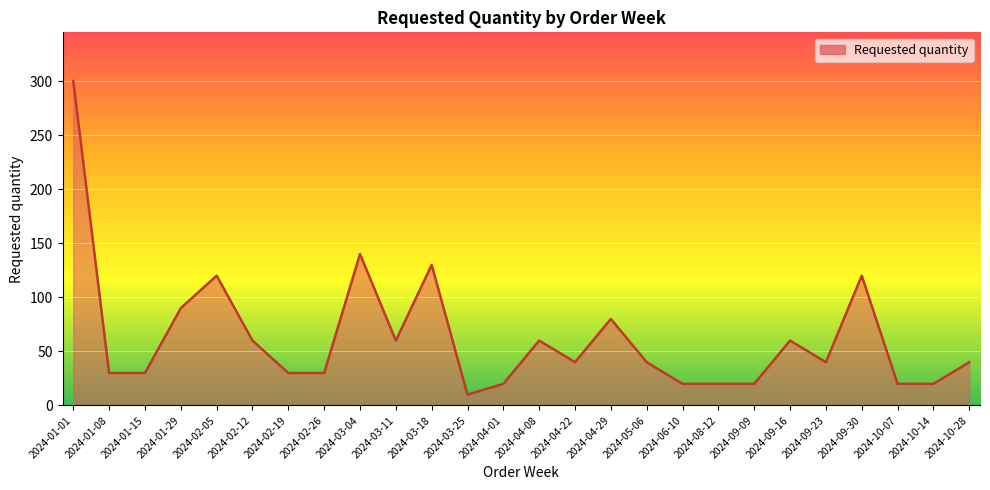

What is the change in value from 2024-02-19 to 2024-03-25?

-20